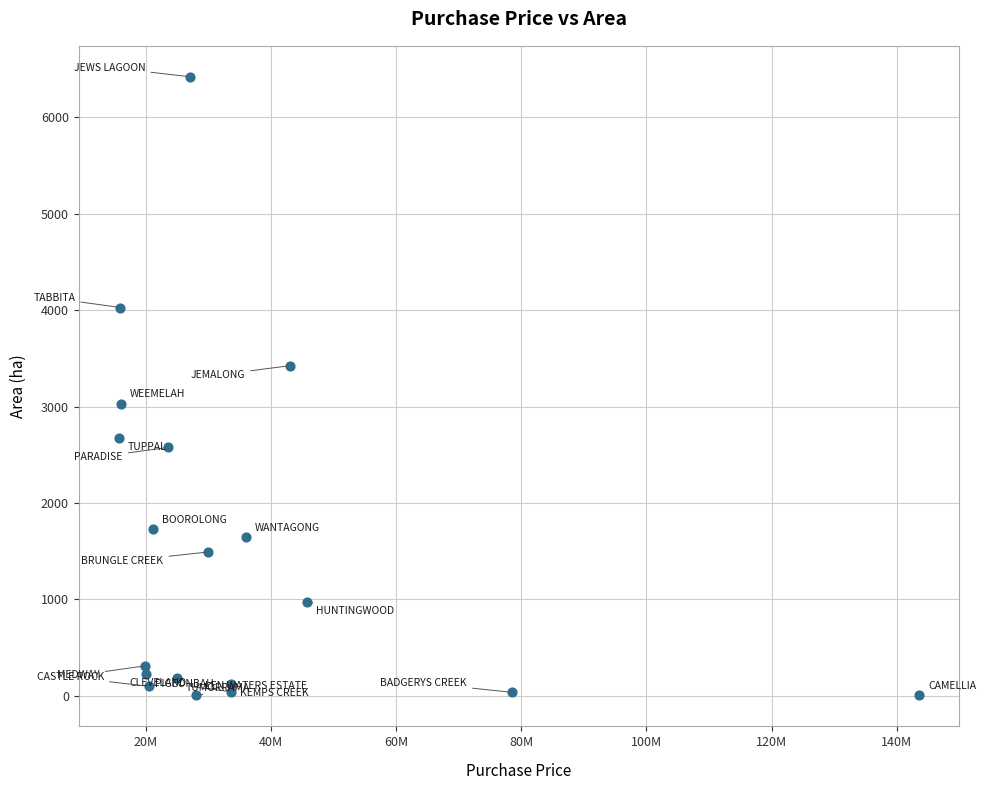

What is the range of X values (max minus min)?

127942783.0